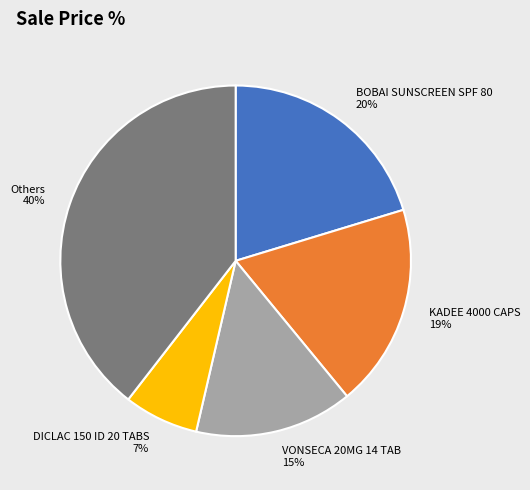

To the nearest percent, what portion does Others represent?

40%